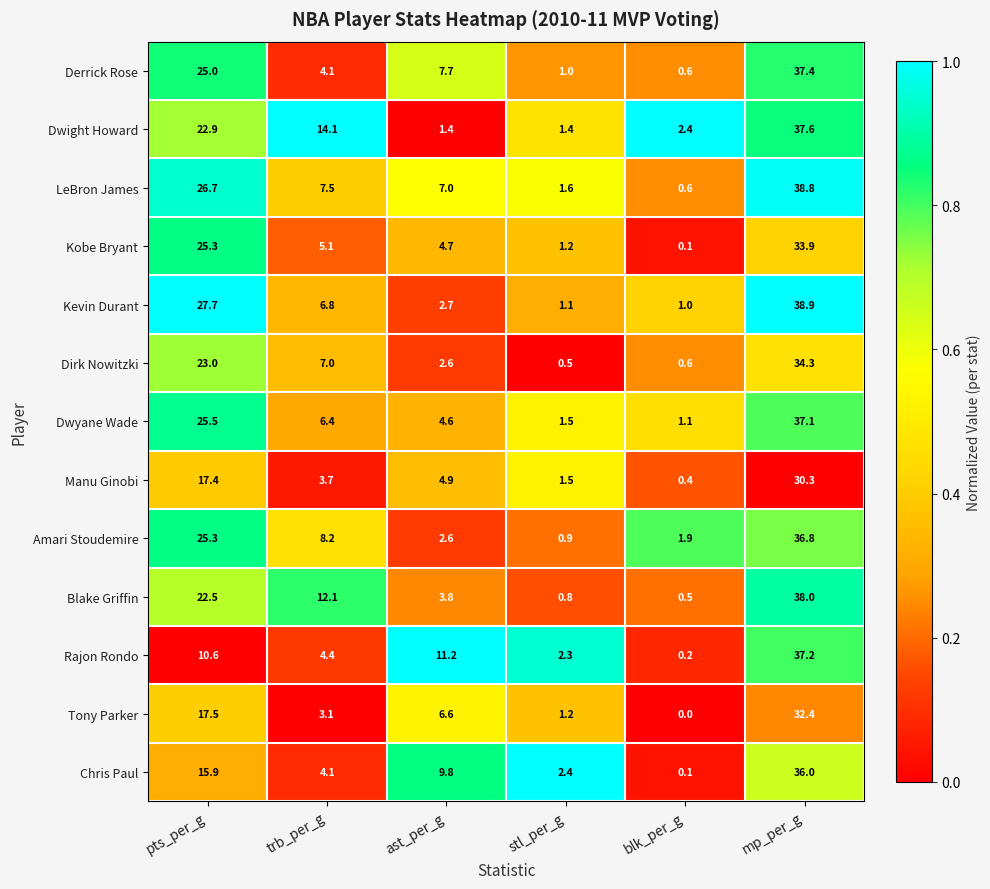

List the series in order of their peak value, lowest first.

Manu Ginobi, Tony Parker, Kobe Bryant, Dirk Nowitzki, Chris Paul, Amari Stoudemire, Dwyane Wade, Rajon Rondo, Derrick Rose, Dwight Howard, Blake Griffin, LeBron James, Kevin Durant